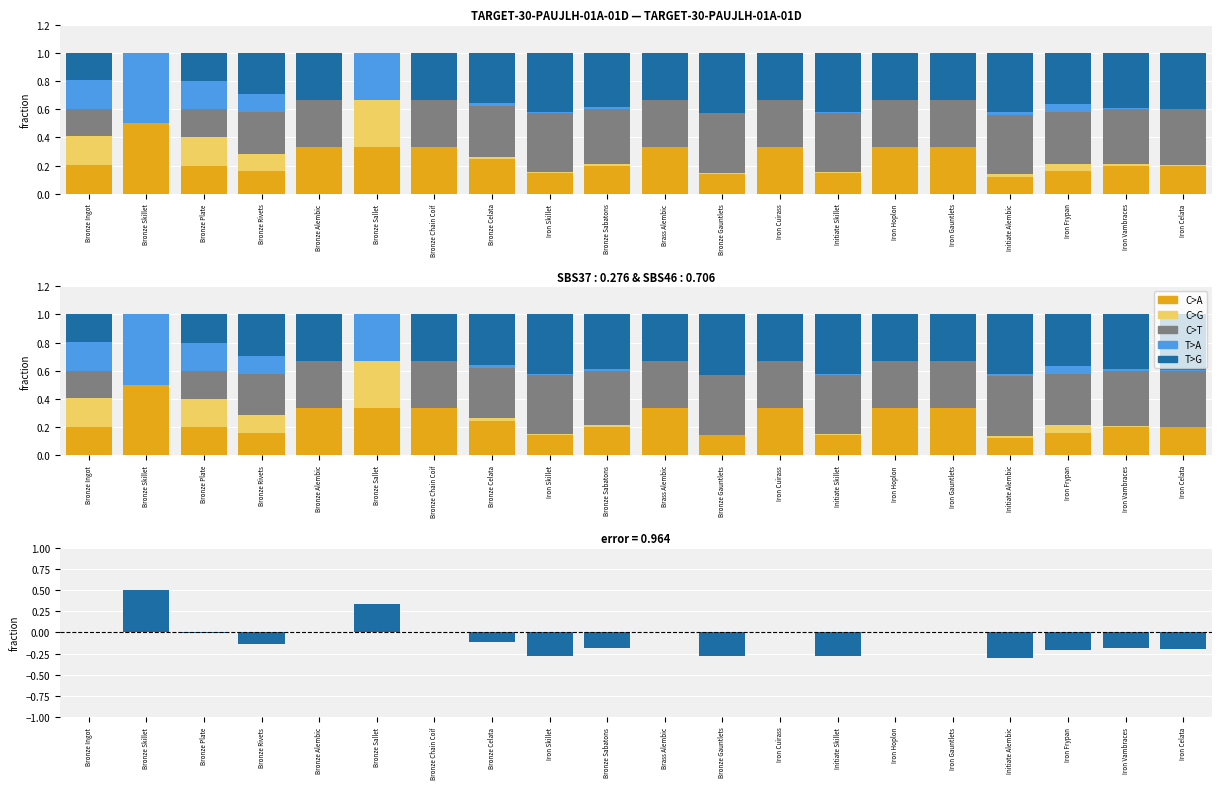

Where is C>T nearest to the value 0?

Bronze Skillet